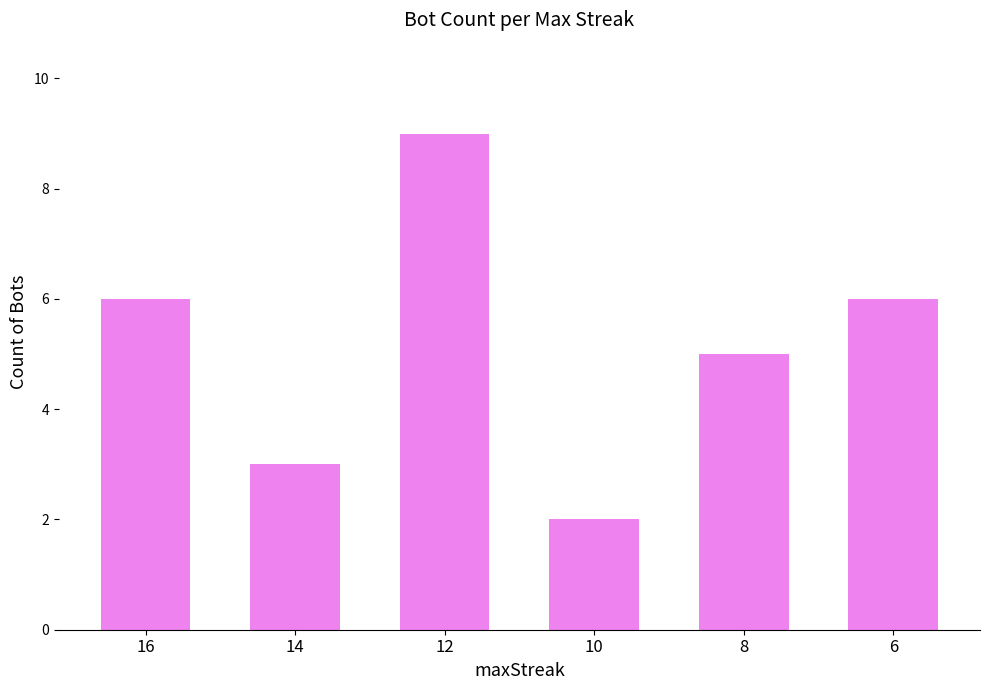

At which label is the value closest to 5?

8